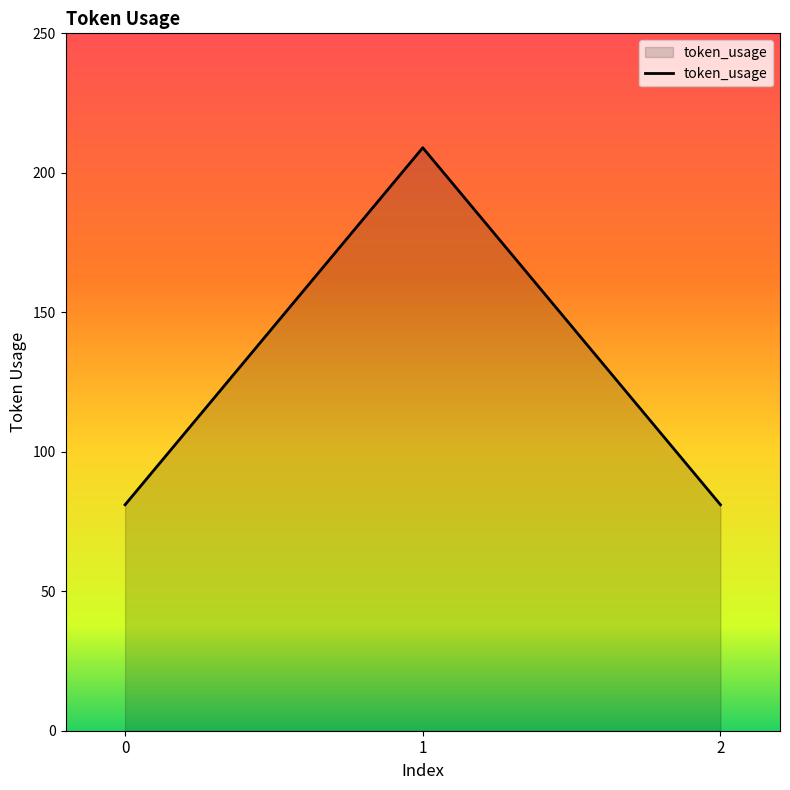

What is the minimum value shown in the chart?

81